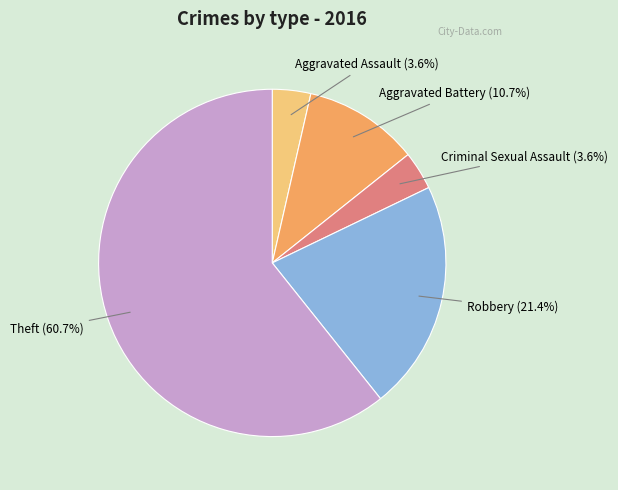

Count the number of slices in the pie.

5